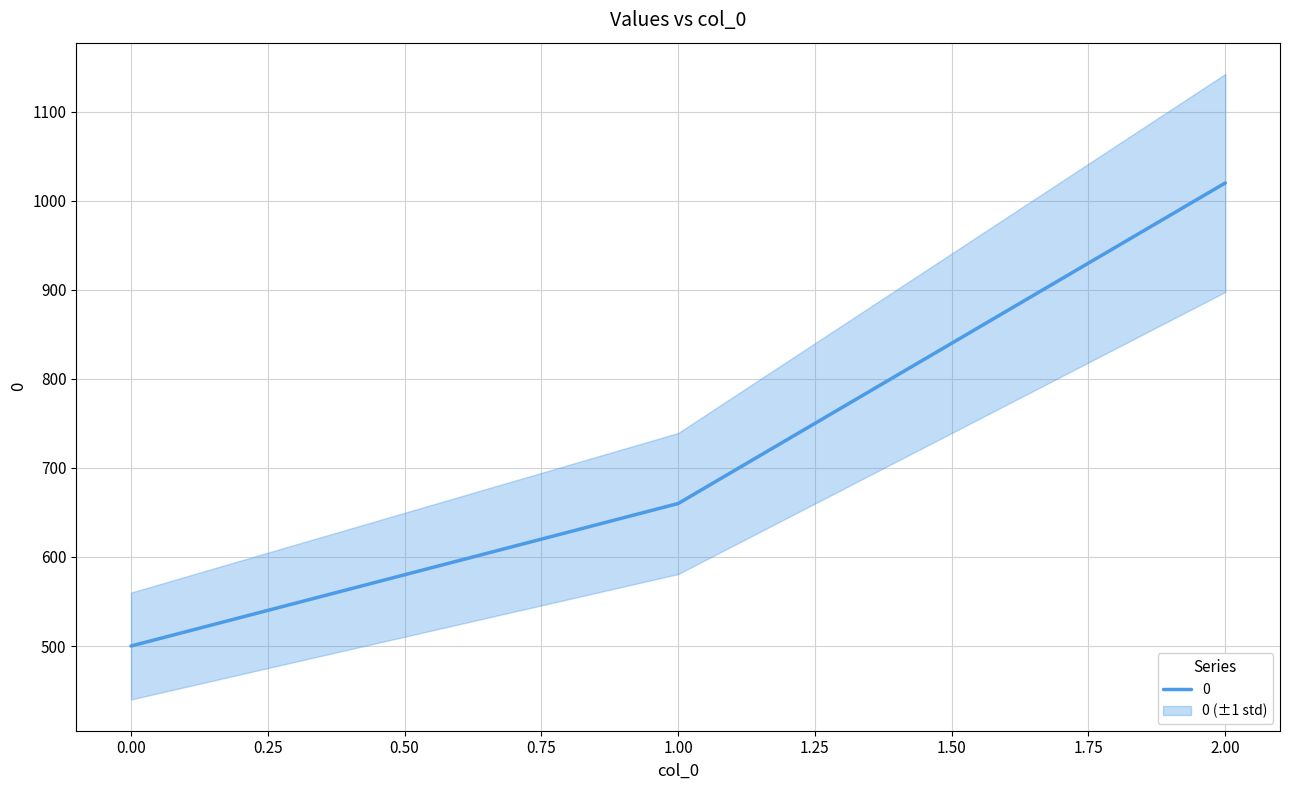

How many distinct data groups are displayed?

1